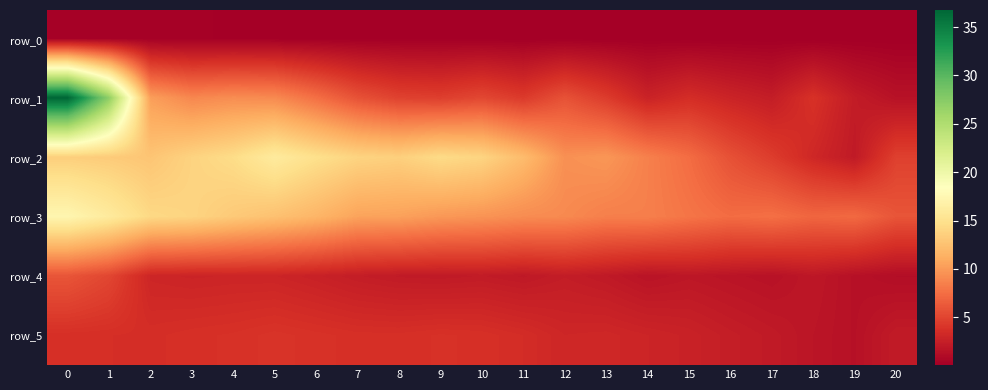

Reading left to right, list all the values displayed in this chart.

row_0: 0=0.3	1=0.3	2=0.2	3=0.2	4=0.2	5=0.2	6=0.1	7=0.1	8=0.1	9=0.1	10=0.1	11=0.1	12=0.1	13=0.1	14=0.1	15=0.1	16=0.1	17=0.1	18=0.1	19=0.1	20=0.0
row_1: 0=36.8	1=27.0	2=10.3	3=8.9	4=9.3	5=9.1	6=7.6	7=5.8	8=4.8	9=4.6	10=5.2	11=4.4	12=5.8	13=4.5	14=2.8	15=3.5	16=2.9	17=2.3	18=3.8	19=2.2	20=1.5
row_2: 0=13.5	1=13.2	2=12.8	3=13.8	4=14.6	5=16.0	6=14.8	7=13.9	8=13.6	9=14.4	10=13.9	11=12.1	12=9.4	13=9.8	14=8.5	15=7.4	16=5.7	17=4.5	18=3.1	19=2.1	20=4.8
row_3: 0=17.4	1=16.0	2=14.2	3=13.9	4=13.1	5=12.5	6=11.7	7=10.5	8=10.4	9=9.9	10=9.6	11=9.2	12=9.0	13=8.5	14=8.5	15=7.9	16=7.4	17=7.6	18=7.0	19=7.2	20=6.0
row_4: 0=6.0	1=5.1	2=3.0	3=2.9	4=2.9	5=2.9	6=2.7	7=2.4	8=2.2	9=2.1	10=2.2	11=2.0	12=2.3	13=2.1	14=1.6	15=1.9	16=1.7	17=1.5	18=1.9	19=1.4	20=1.2
row_5: 0=3.7	1=3.6	2=3.6	3=3.7	4=3.8	5=4.0	6=3.8	7=3.7	8=3.7	9=3.8	10=3.7	11=3.5	12=3.1	13=3.1	14=2.9	15=2.7	16=2.4	17=2.1	18=1.8	19=1.5	20=2.2